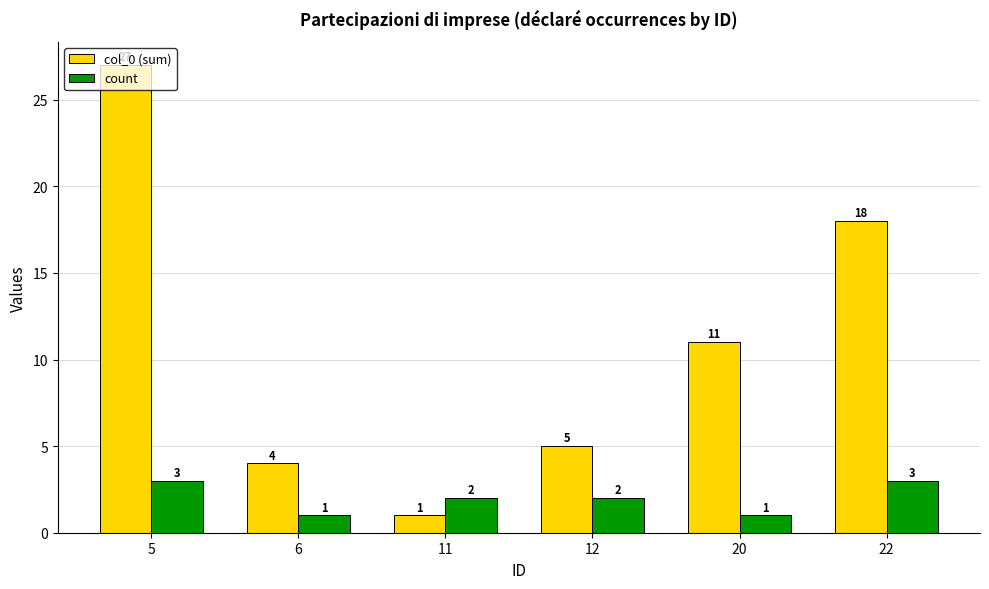

At which category is the sum across all series the highest?

5